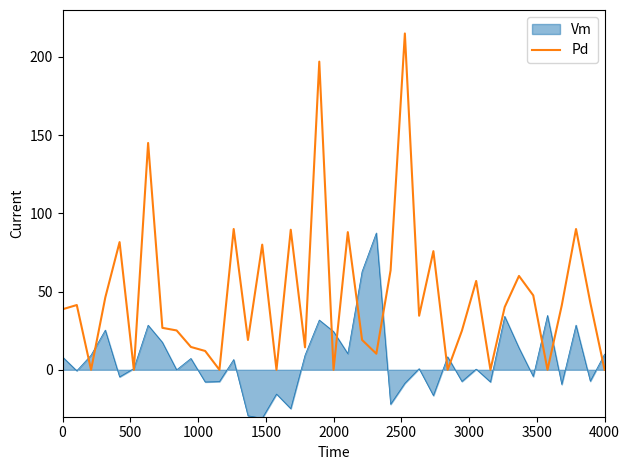

What is the maximum value shown in the chart?

215.0